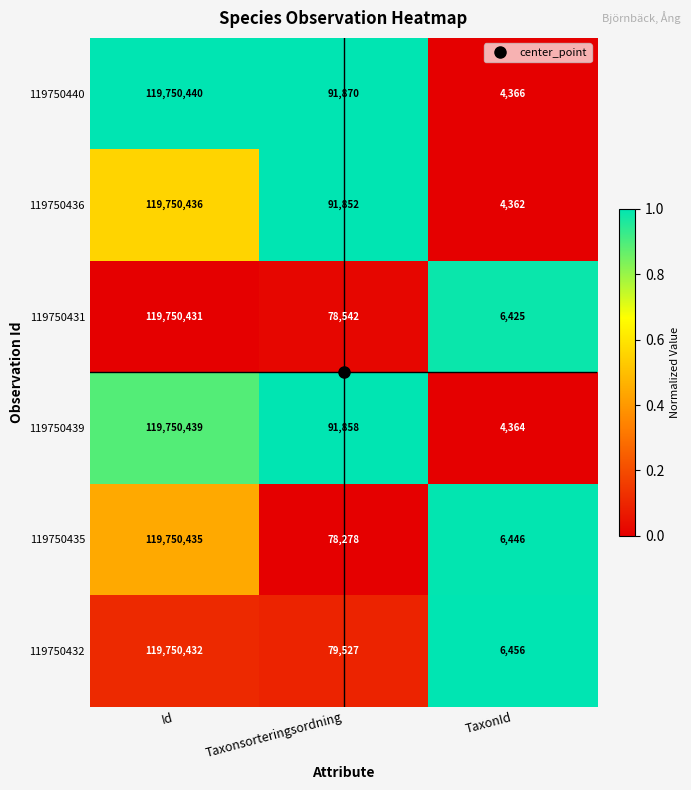

How many categories are shown in the chart?

3